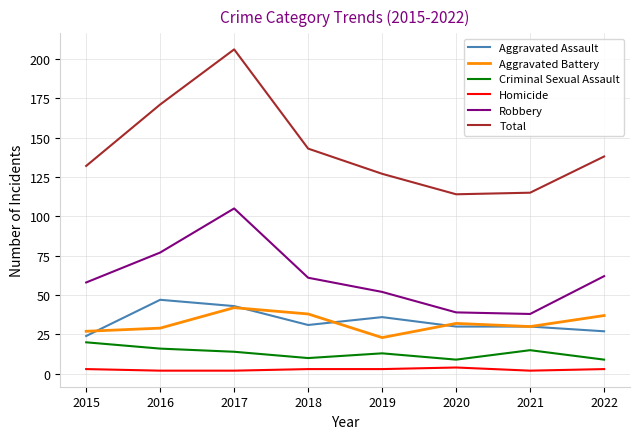

What is the difference between the second highest and second lowest values in the Aggravated Battery series?

11